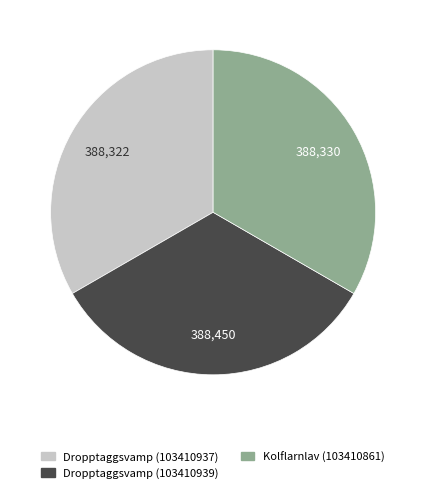

Do Dropptaggsvamp (103410939) and Kolflarnlav (103410861) together represent more than half of the pie?

Yes